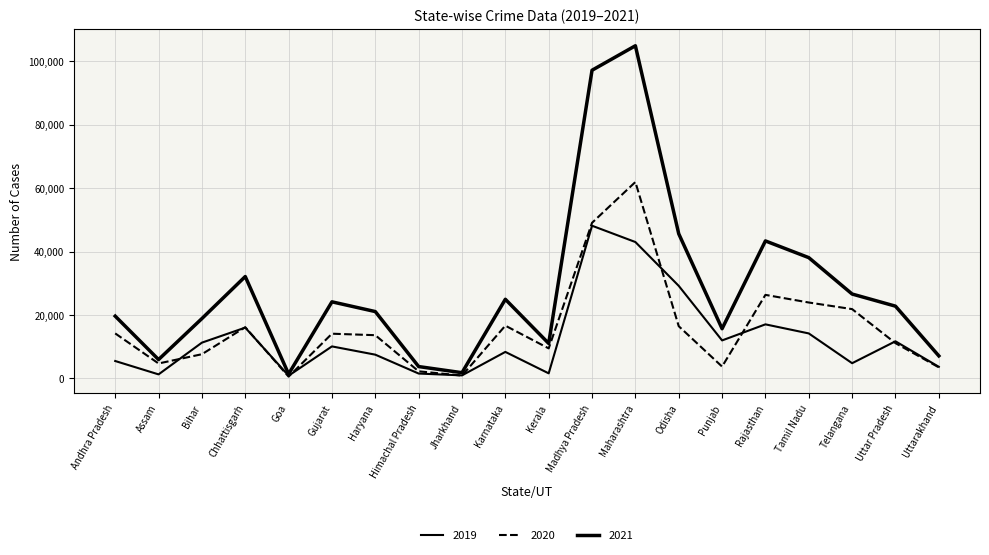

Is this an area chart (filled region under the line)?

No